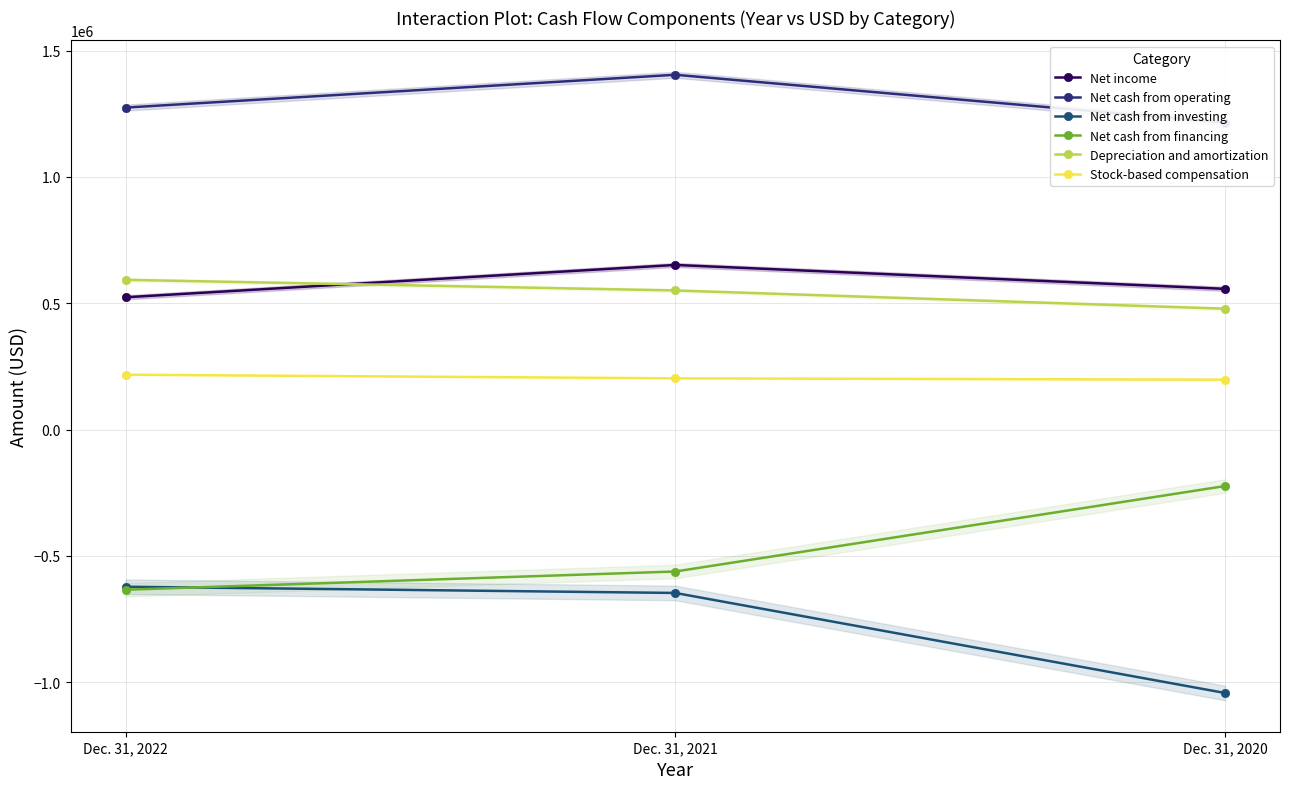

What is the difference between the second highest and minimum values in the Net cash from operating series?

59676